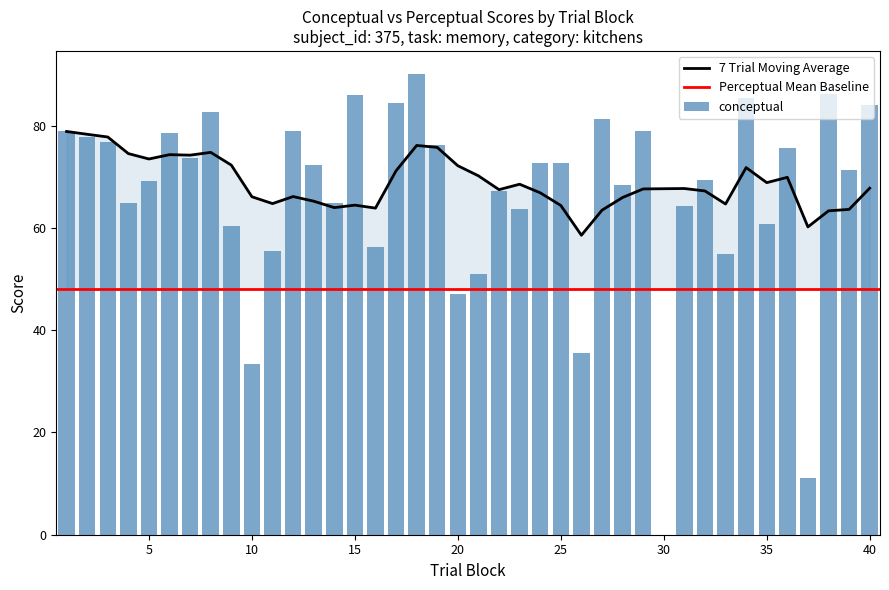

What value does the data have at 10?

33.4